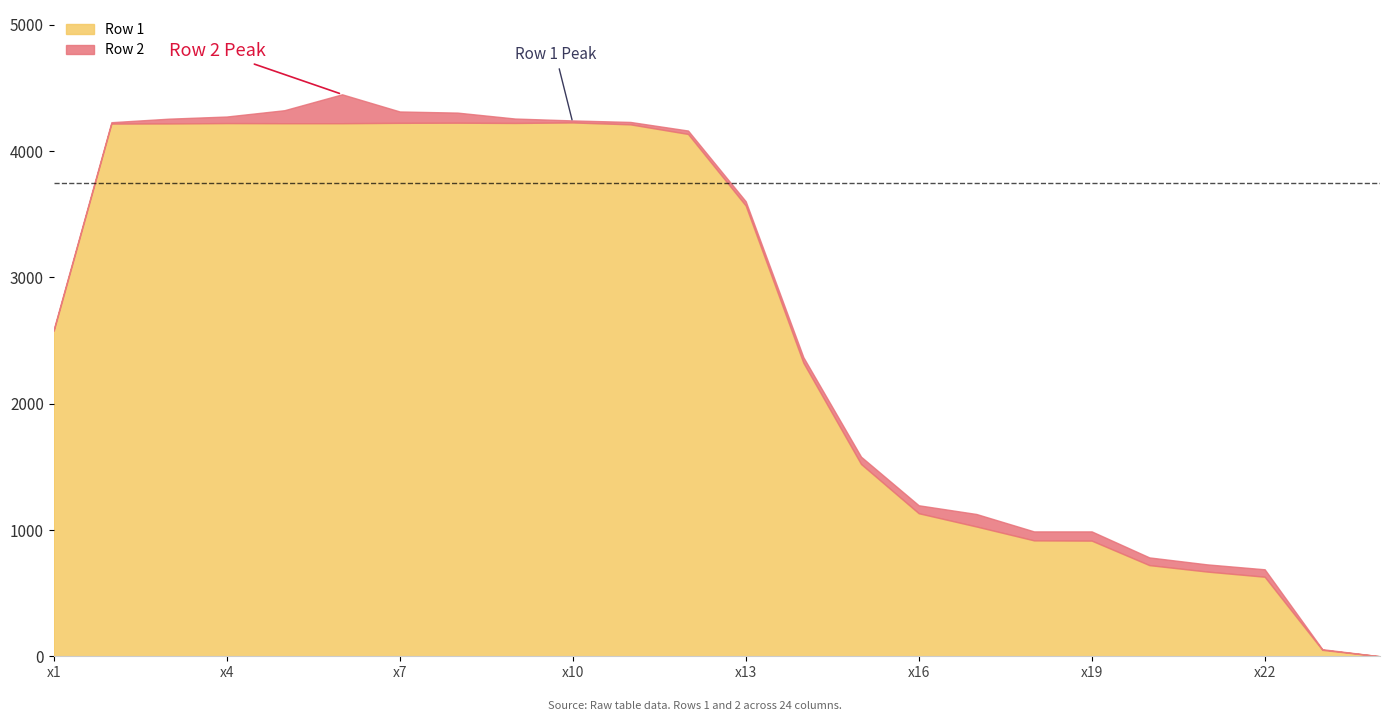

Between x8 and x12, which is larger?

x8